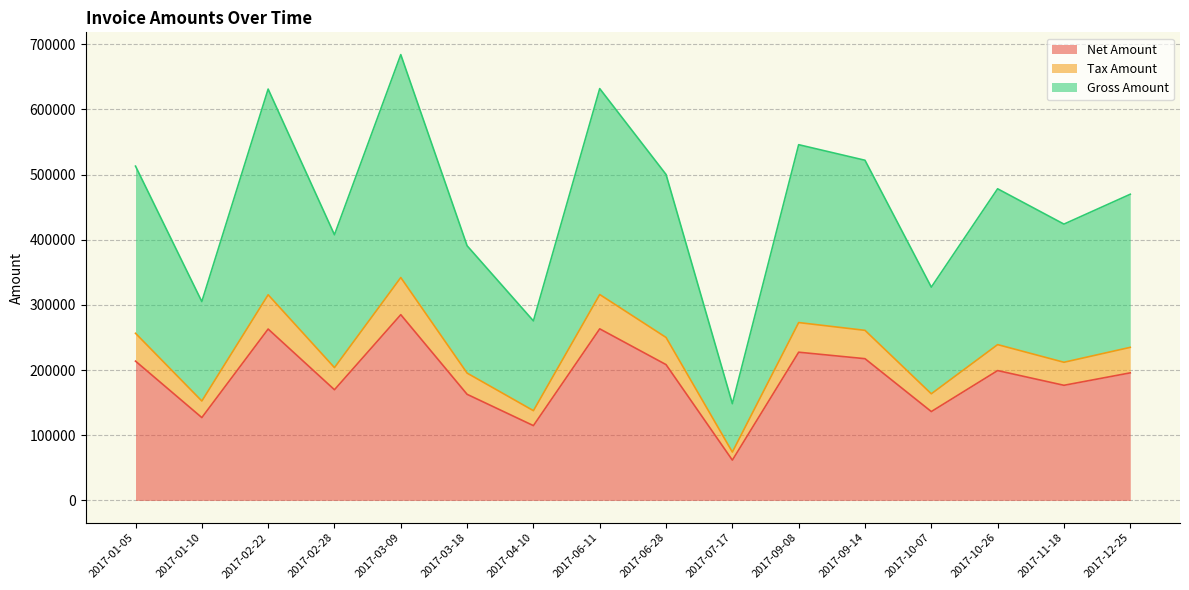

What is the highest value of the Gross Amount series?

342008.0